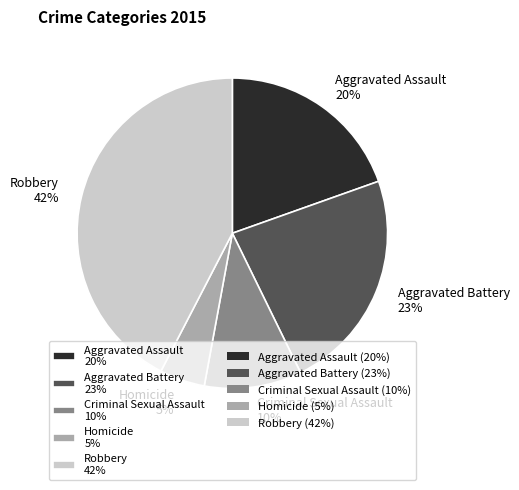

What percentage is the Aggravated Assault slice, to the nearest percent?

20%